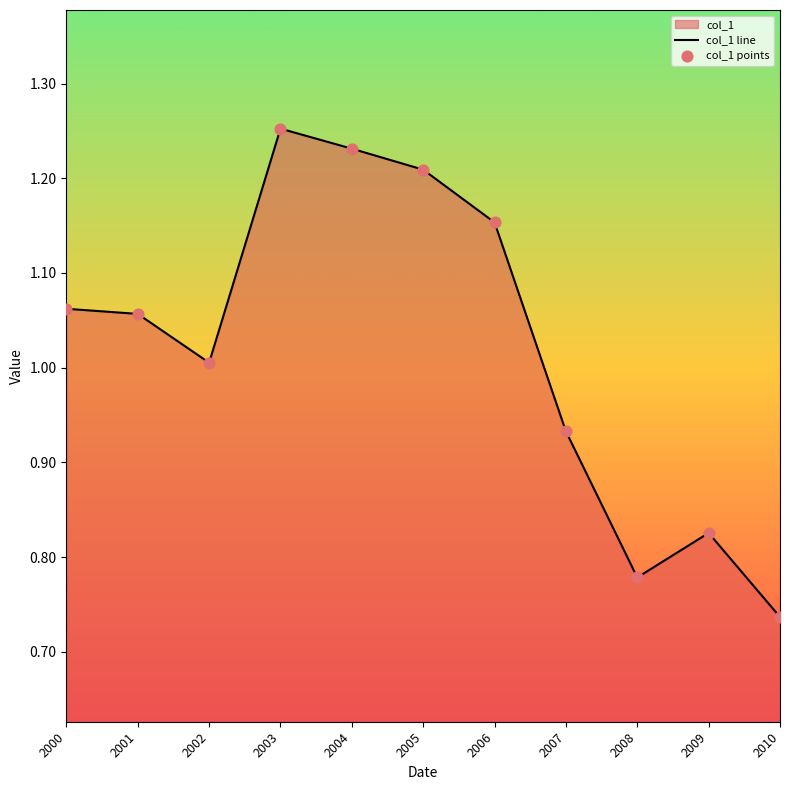

At which category is the sum across all series the highest?

2003